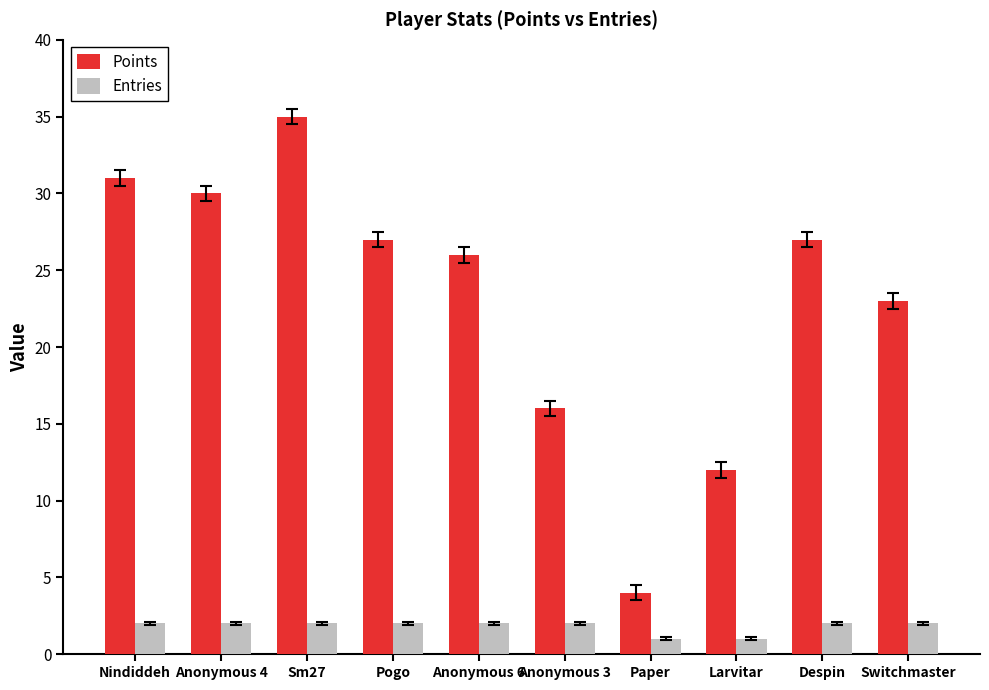

The value of Points at Anonymous 4 is 30. True or false?

True